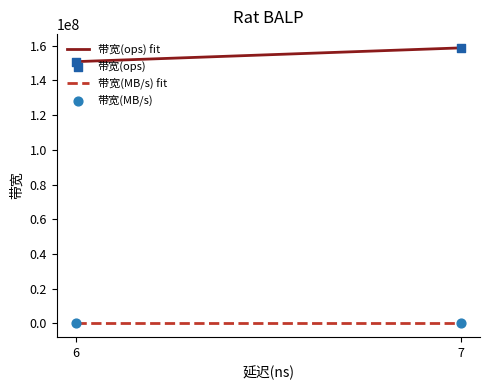

Which series has the largest total across all categories?

带宽(ops) fit